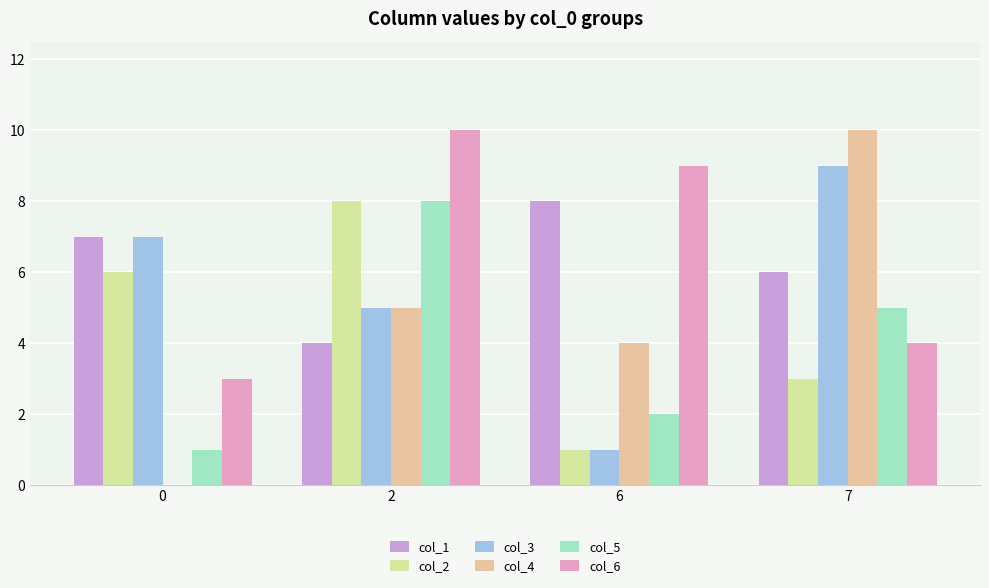

What is the value of the col_3 bar at the 2nd from the left?

5